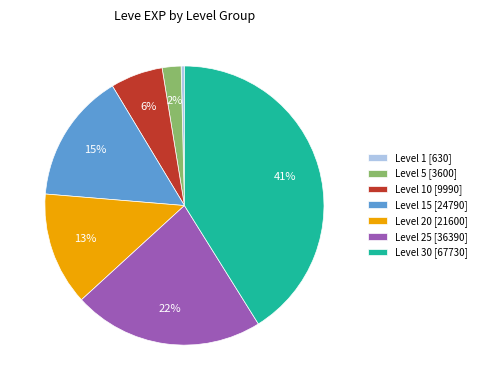

To the nearest percent, what is the difference between the largest and smallest slice percentages?

41%